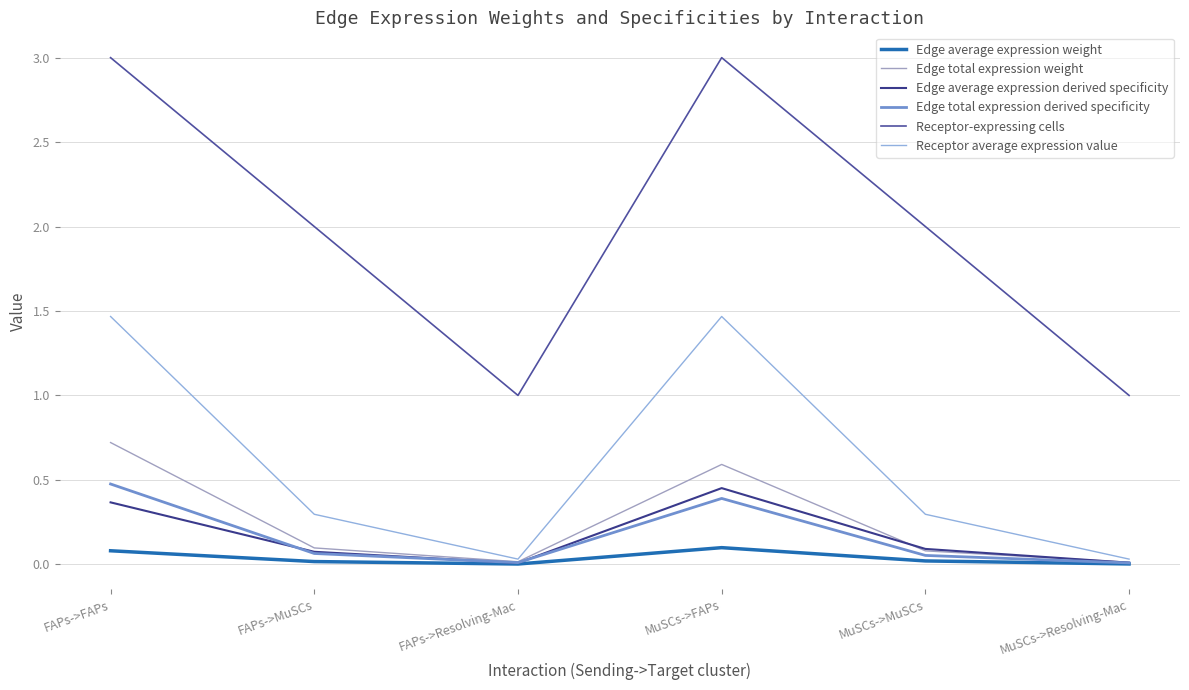

What is the label of the 4th point from the right?

FAPs->Resolving-Mac